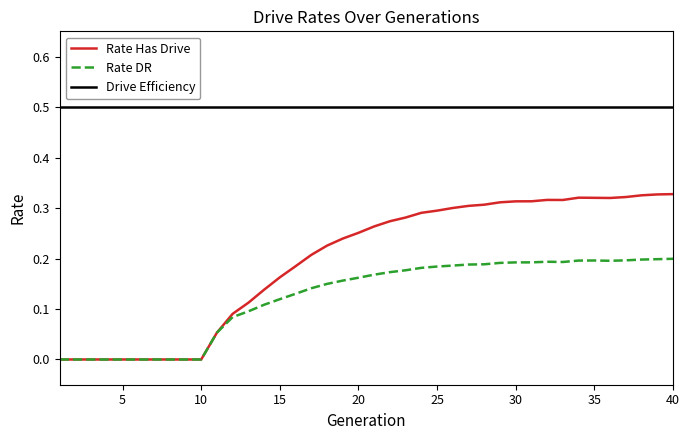

Does the chart have visible grid lines?

No